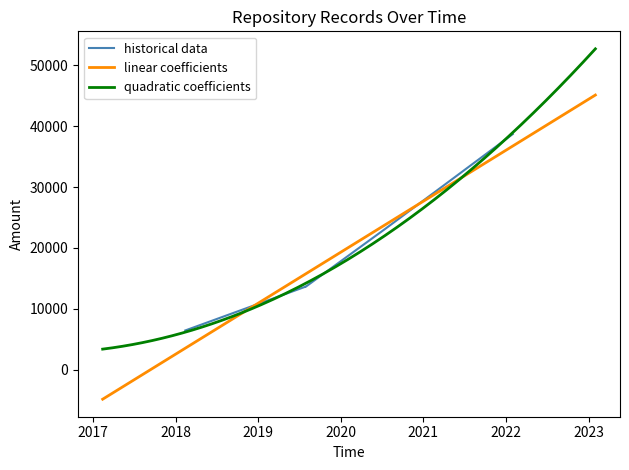

What is the maximum value for quadratic coefficients?

52684.8